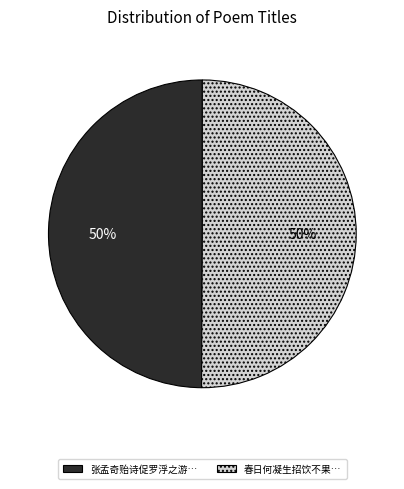

To the nearest percent, what is the average slice percentage?

50%